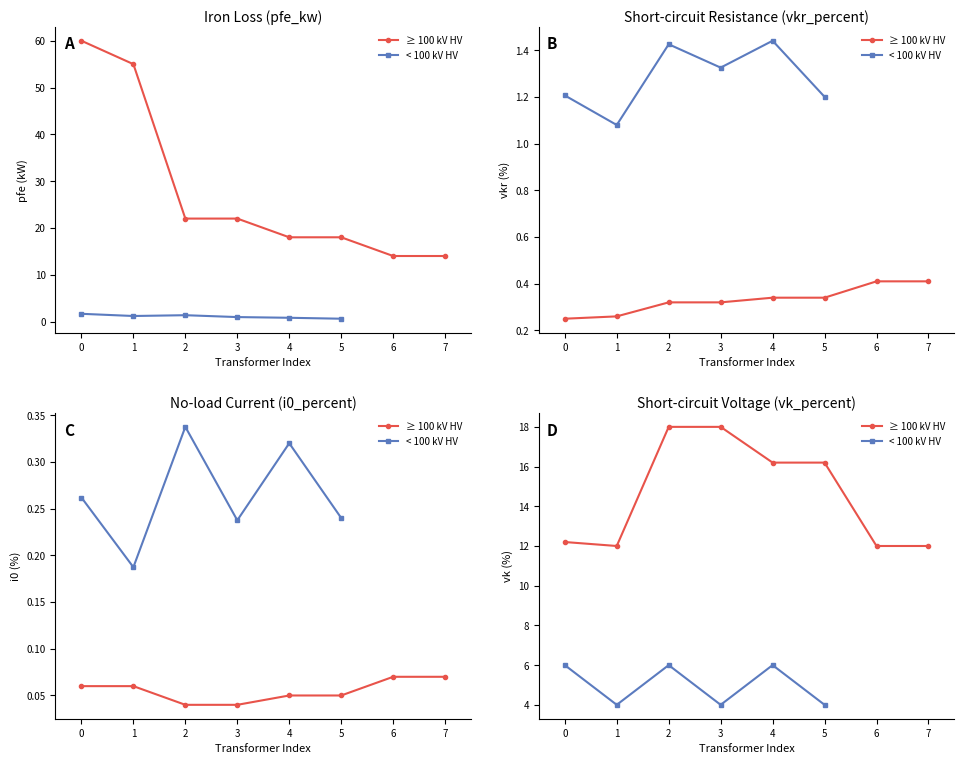

What is the highest value of the i0_percent series?

0.3